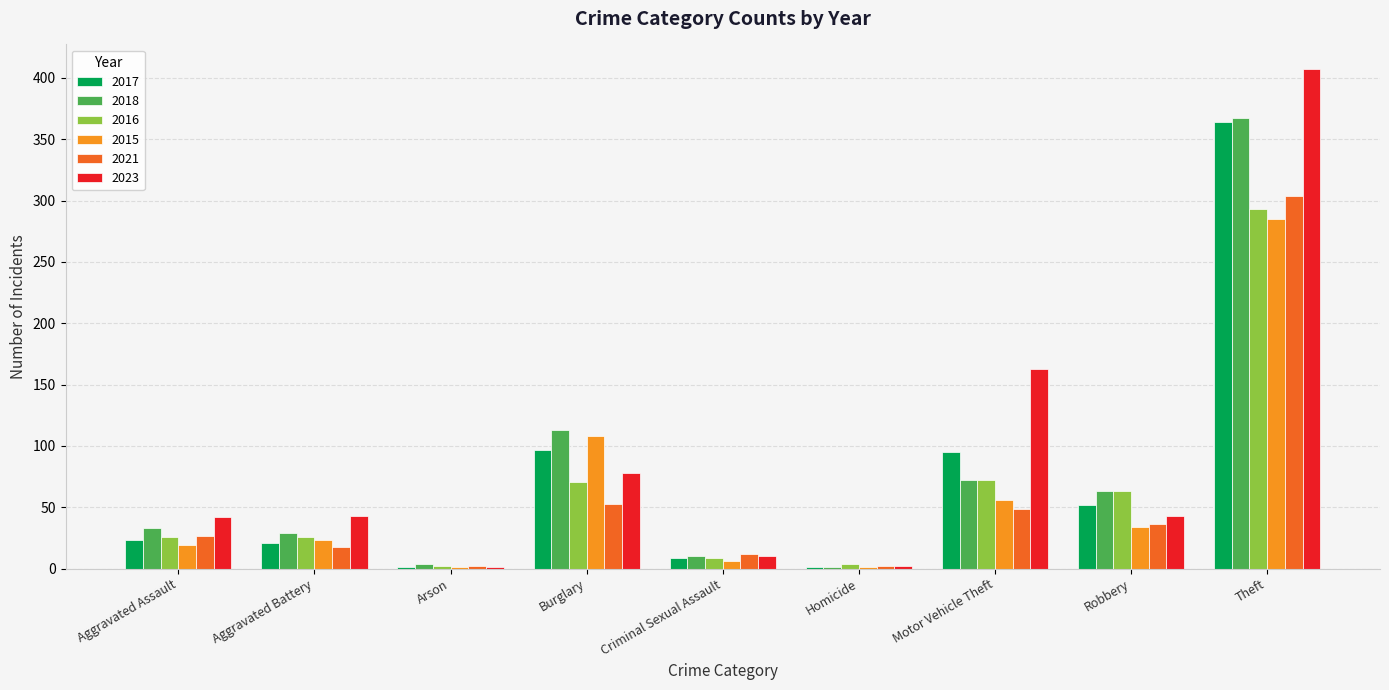

Between Aggravated Assault and Theft, which series saw the biggest shift?

2023